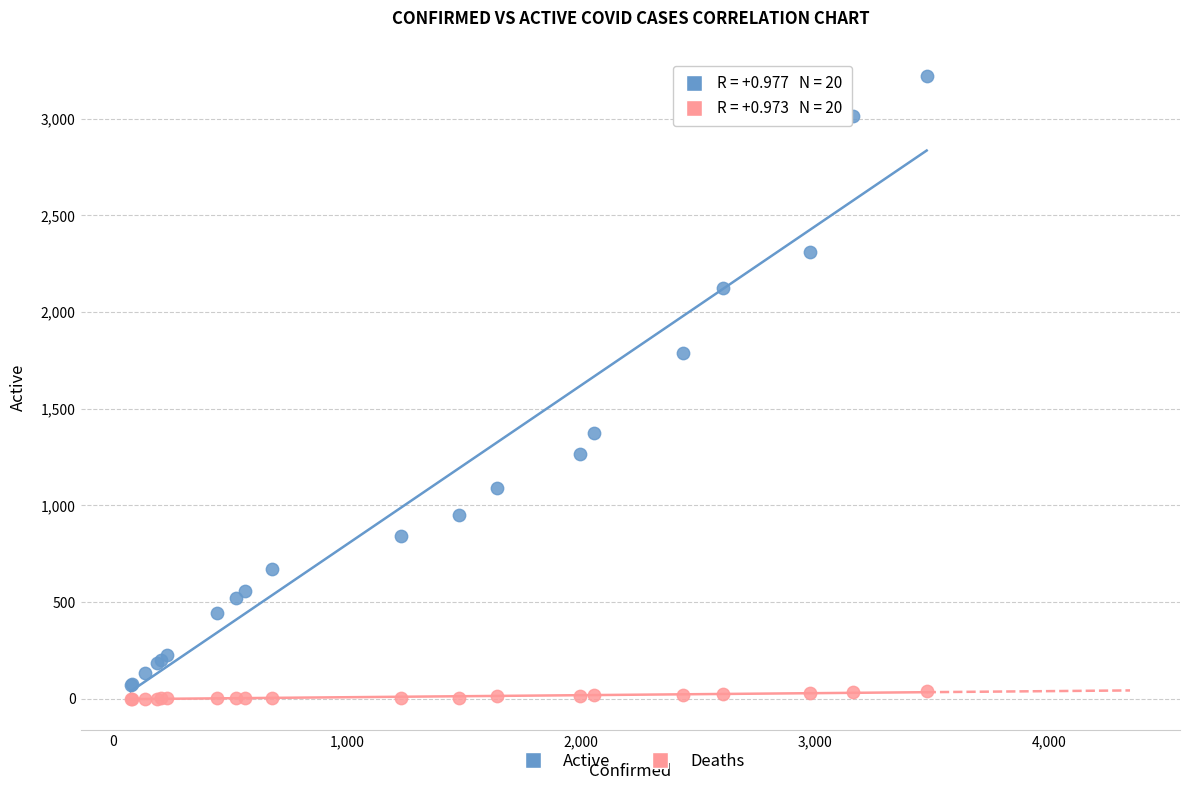

Which series has the largest Y range (max minus min)?

Active